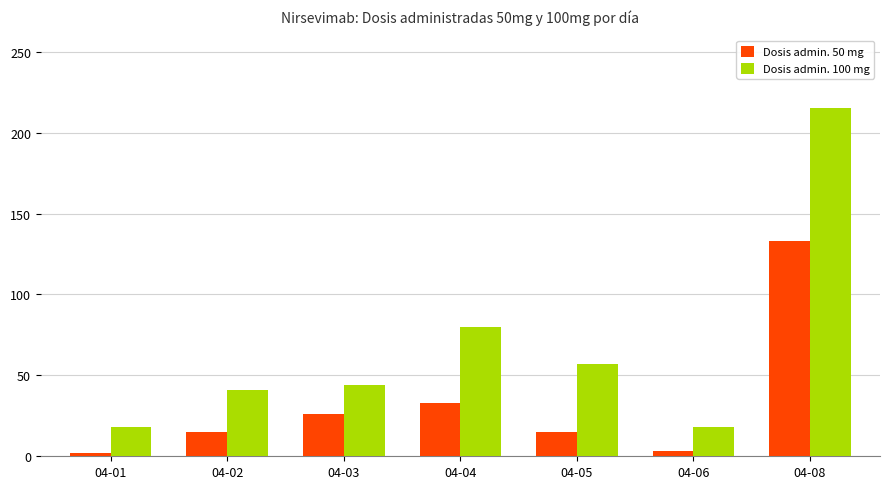

Rank the series by their average value, from lowest to highest.

Dosis admin. 50 mg, Dosis admin. 100 mg